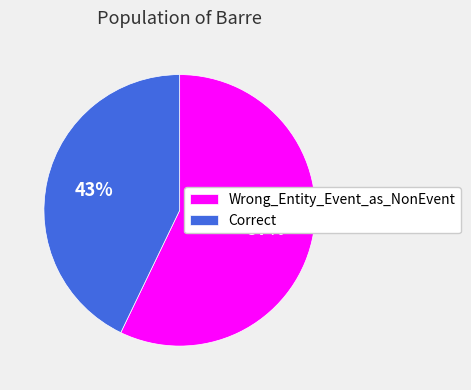

To the nearest percent, what is the difference between the Correct and Wrong_Entity_Event_as_NonEvent slice percentages?

14%